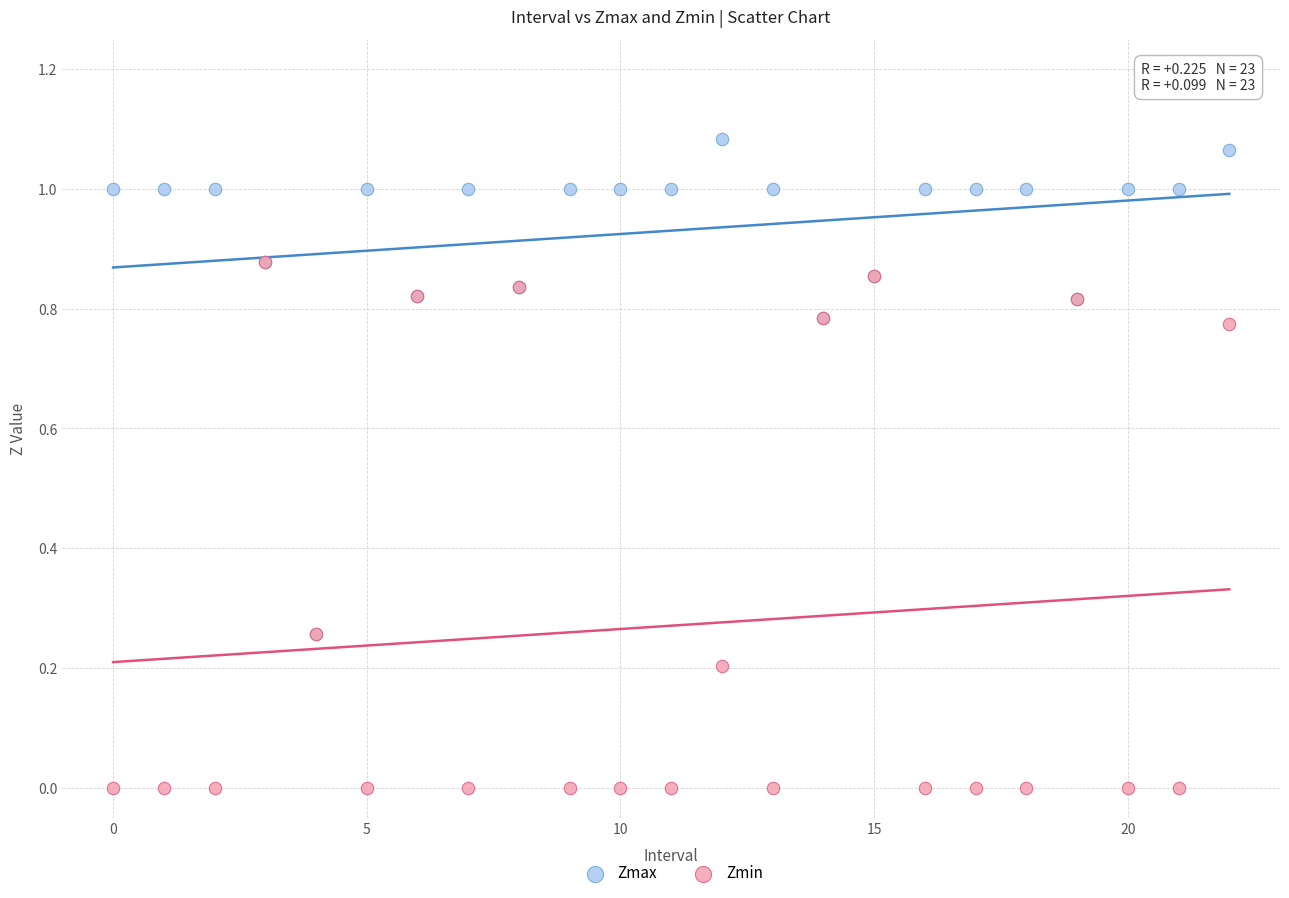

Which series has the largest Y range (max minus min)?

Zmin